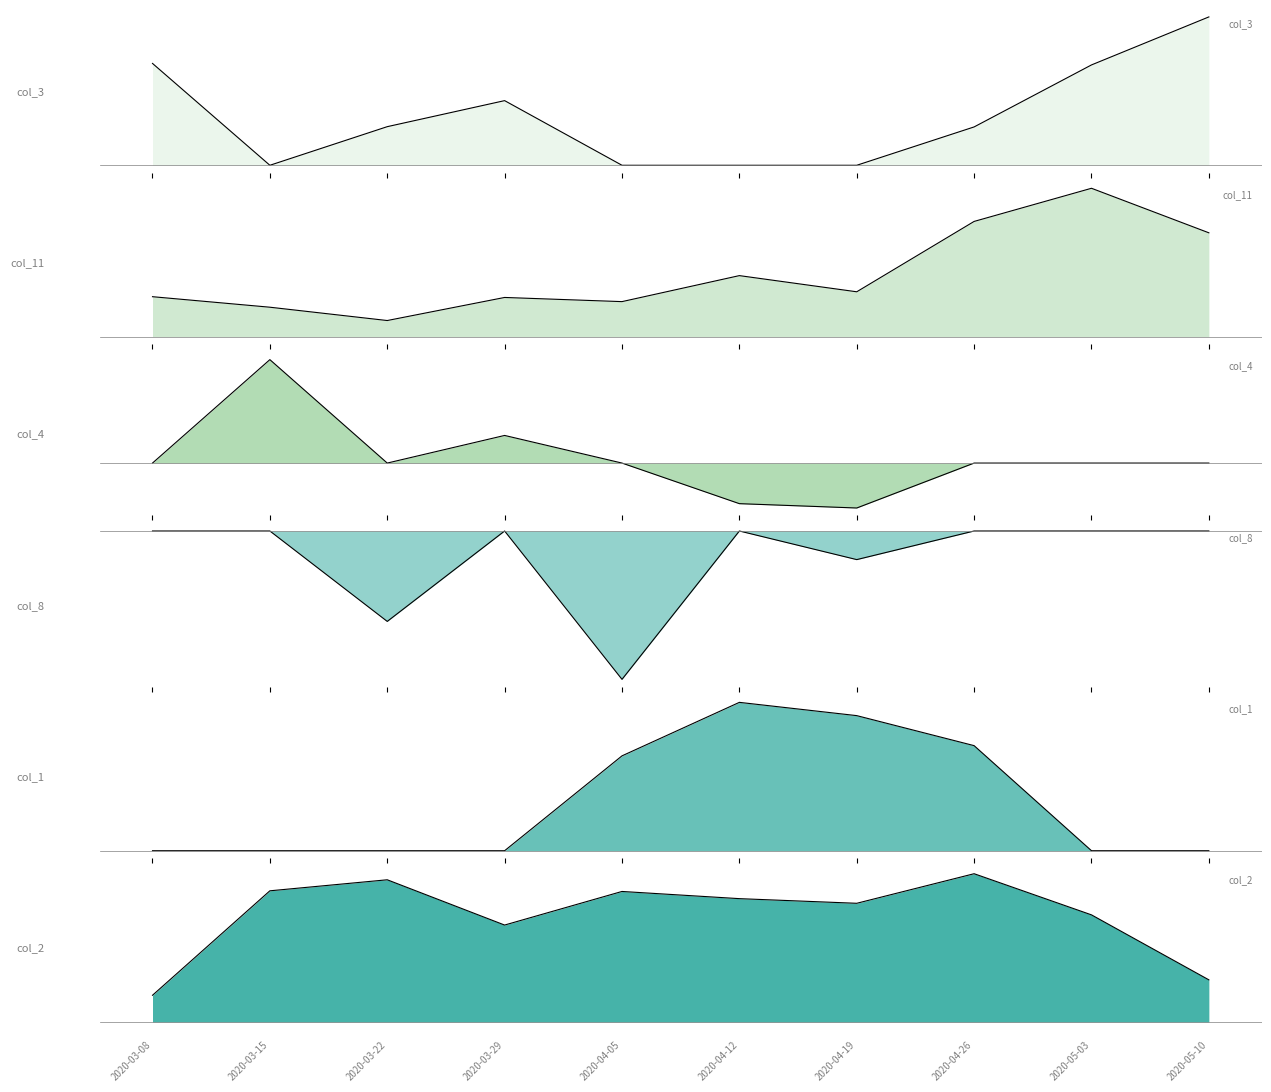

Is it true that col_3 equals 0.0 at 2020-04-26?

True